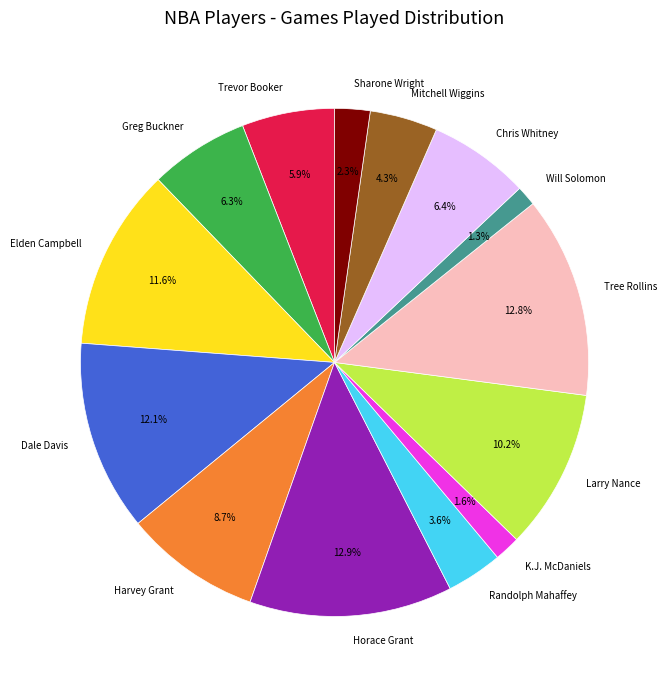

Combined, do Tree Rollins and Will Solomon account for over 50%?

No